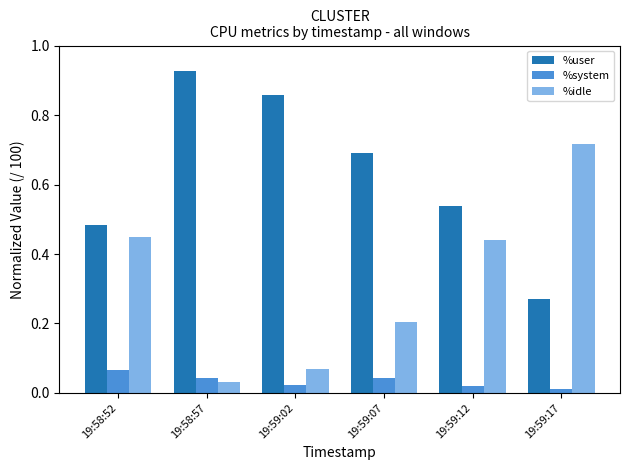

How many bars are there in each group?

3